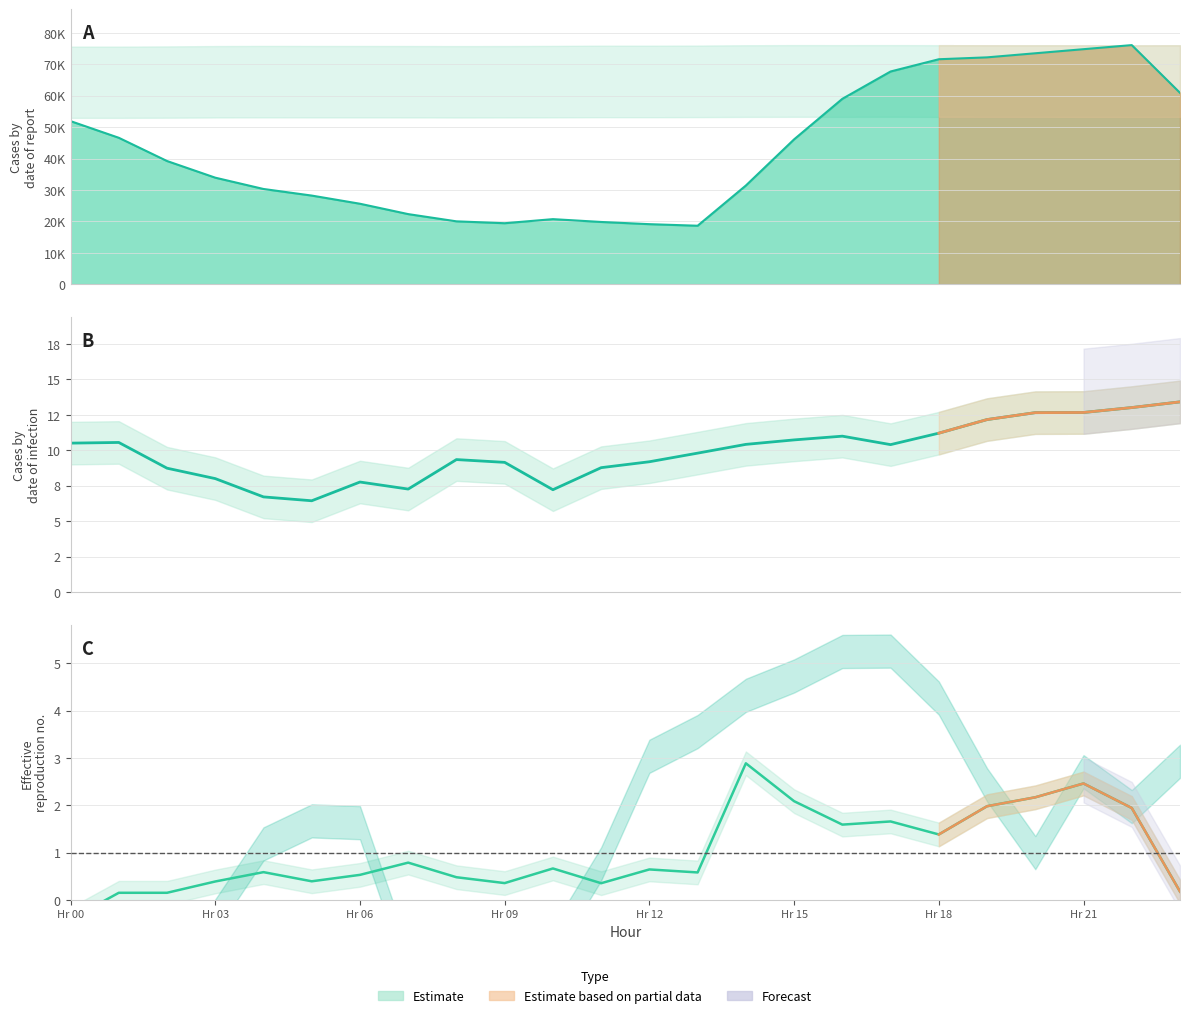

Is it true that ATT4 equals 50180.1 at 4?

False